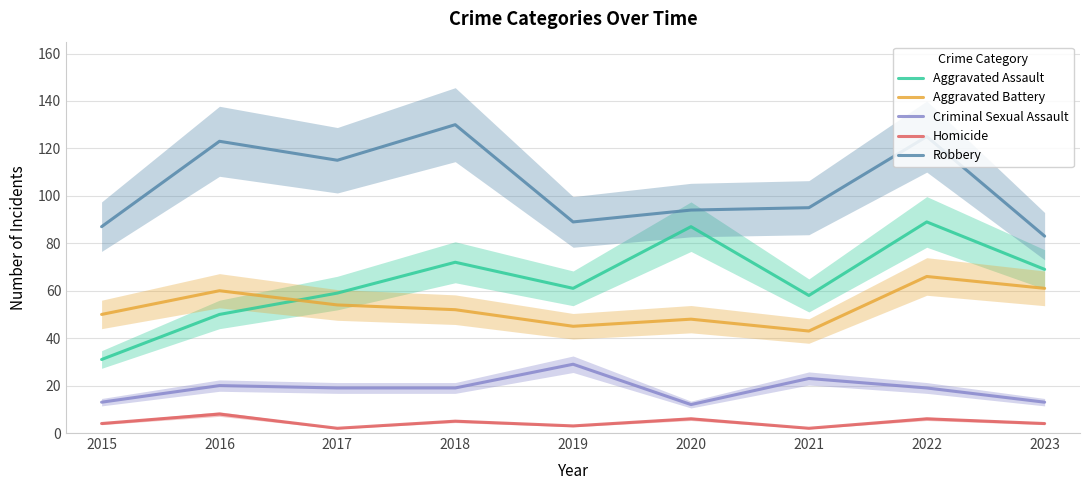

What is the difference between the maximum and minimum values in the Criminal Sexual Assault series?

17